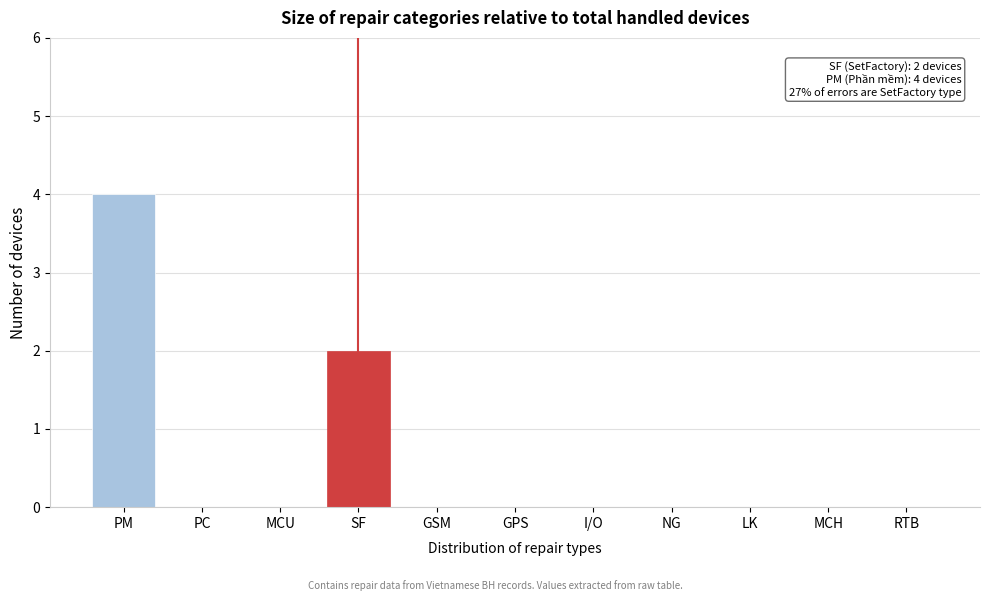

Reading right to left, list all the values displayed in this chart.

RTB=0	MCH=0	LK=0	NG=0	I/O=0	GPS=0	GSM=0	SF=2	MCU=0	PC=0	PM=4